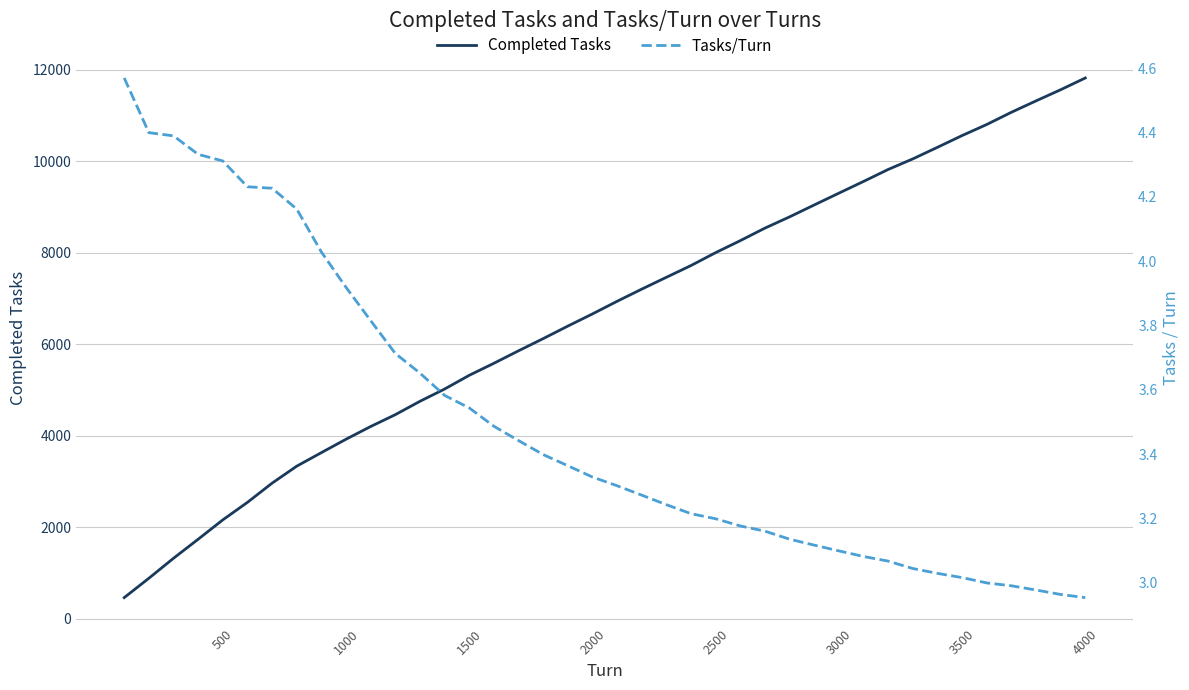

Reading left to right, list all the values displayed in this chart.

Completed Tasks: 457.0	880.0	1317.0	1733.0	2156.0	2539.0	2959.0	3330.0	3626.0	3919.0	4197.0	4456.0	4748.0	5016.0	5316.0	5579.0	5852.0	6118.0	6392.0	6658.0	6934.0	7200.0	7459.0	7716.0	7998.0	8260.0	8534.0	8780.0	9040.0	9298.0	9554.0	9816.0	10047.0	10300.0	10557.0	10799.0	11066.0	11315.0	11559.0	11816.0
Tasks/Turn: 4.6	4.4	4.4	4.3	4.3	4.2	4.2	4.2	4.0	3.9	3.8	3.7	3.7	3.6	3.5	3.5	3.4	3.4	3.4	3.3	3.3	3.3	3.2	3.2	3.2	3.2	3.2	3.1	3.1	3.1	3.1	3.1	3.0	3.0	3.0	3.0	3.0	3.0	3.0	3.0